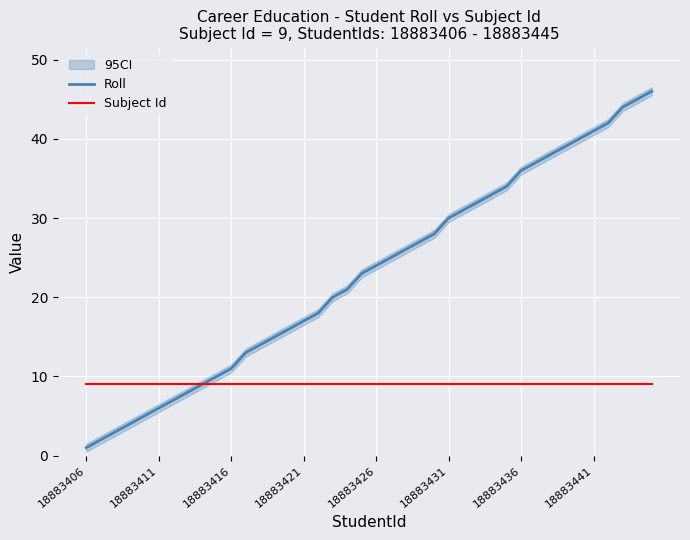

Reading left to right, what are all the values shown in this chart?

Roll: 1	2	3	4	5	6	7	8	9	10	11	13	14	15	16	17	18	20	21	23	24	25	26	27	28	30	31	32	33	34	36	37	38	39	40	41	42	44	45	46
Subject Id: 9	9	9	9	9	9	9	9	9	9	9	9	9	9	9	9	9	9	9	9	9	9	9	9	9	9	9	9	9	9	9	9	9	9	9	9	9	9	9	9